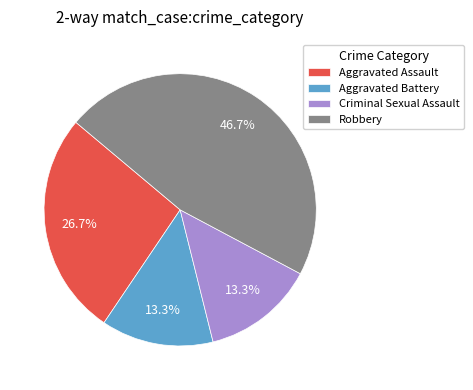

To the nearest percent, what percentage of the pie is Robbery?

47%